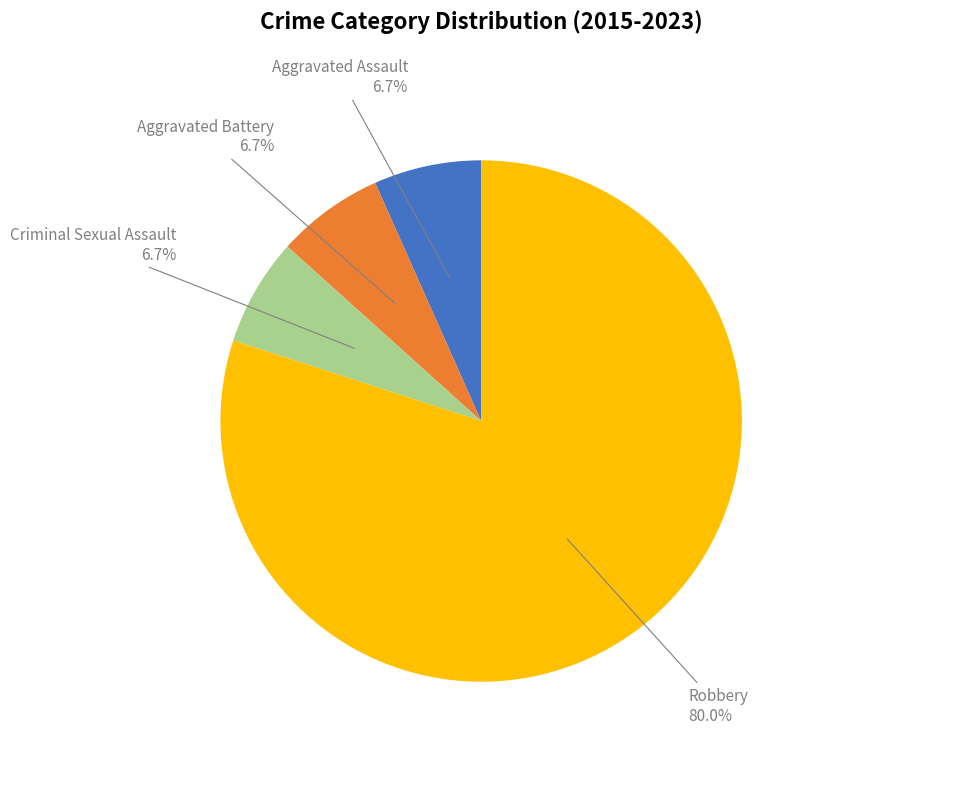

To the nearest percent, what is the average slice percentage?

25%